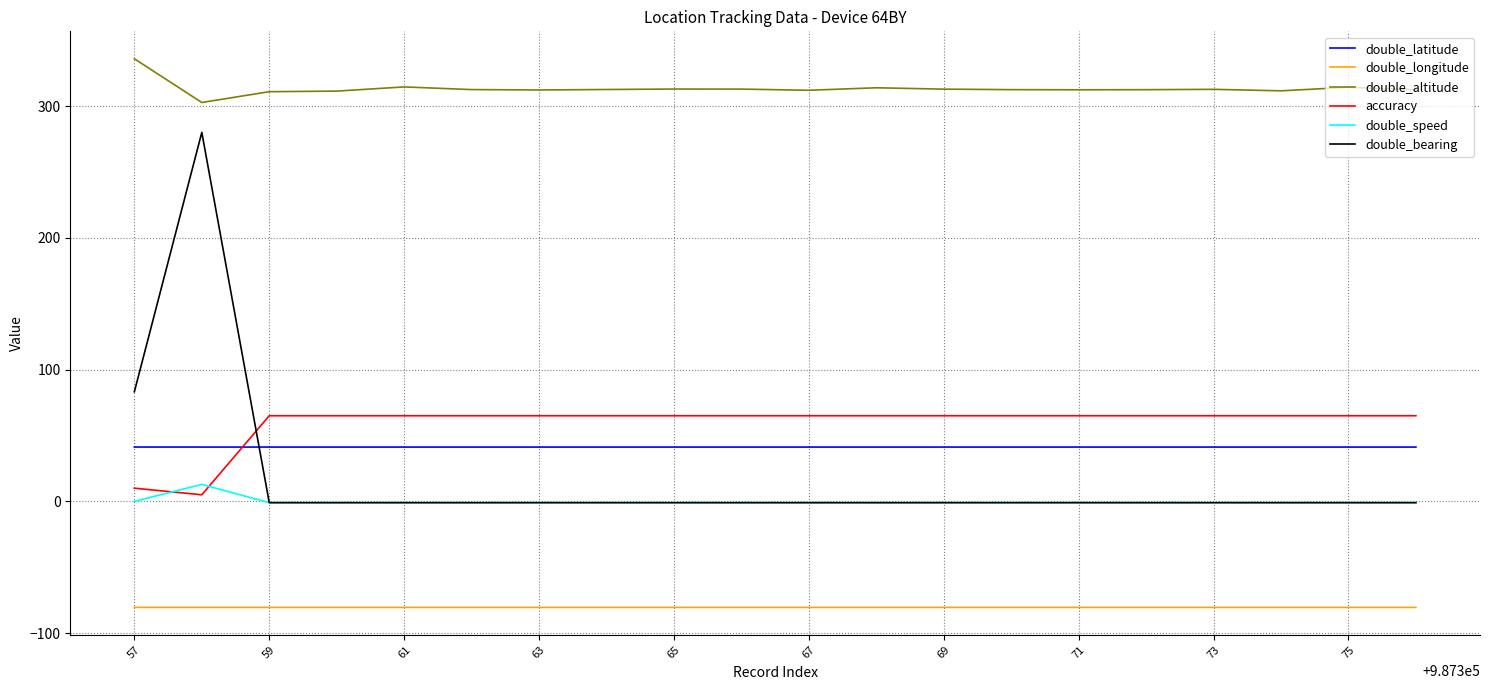

True or false: double_bearing and double_altitude cross at least once.

False